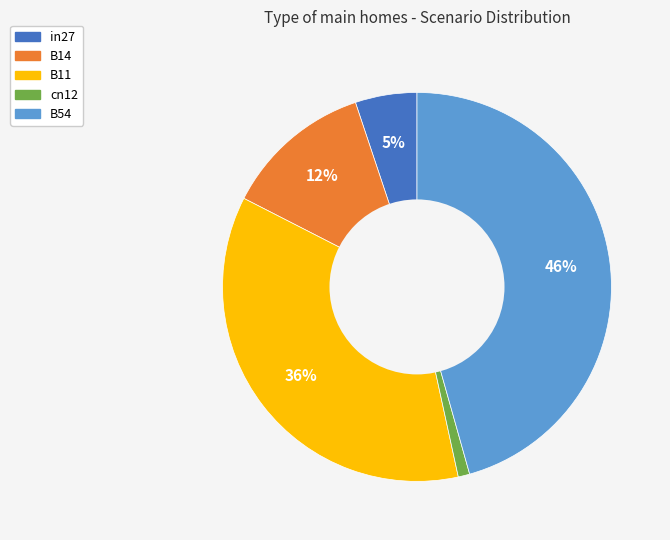

The B14 slice represents 12% of the pie. True or false?

True